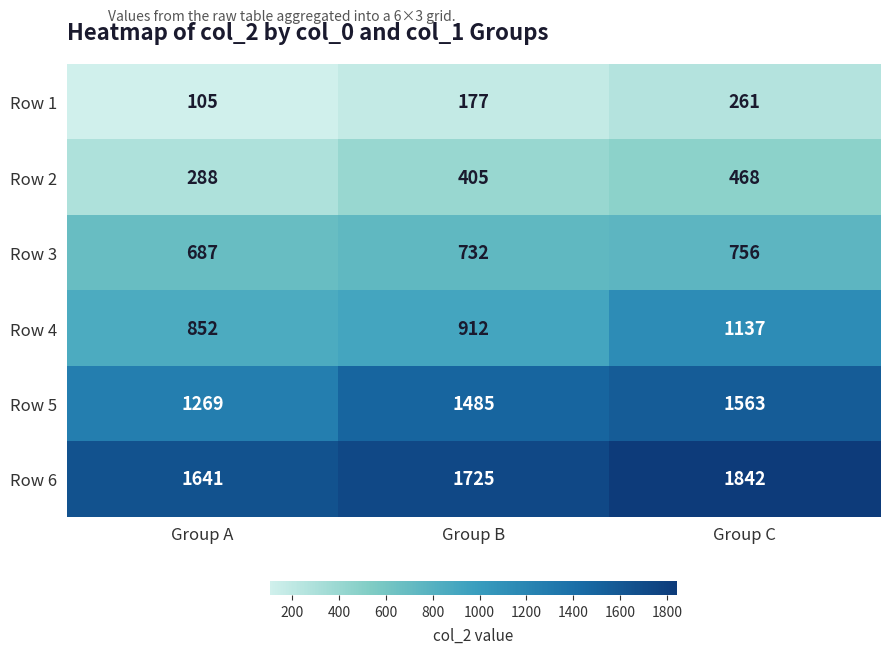

Is it true that Row 3 equals 687 at Group A?

True